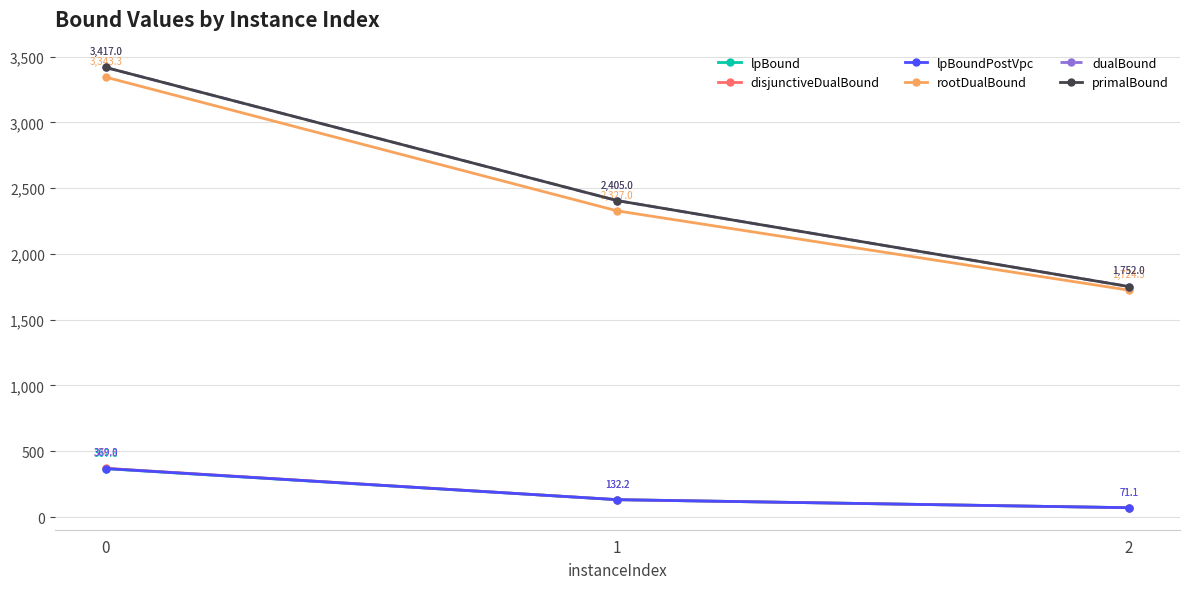

Which label corresponds to the smallest value in the chart?

2